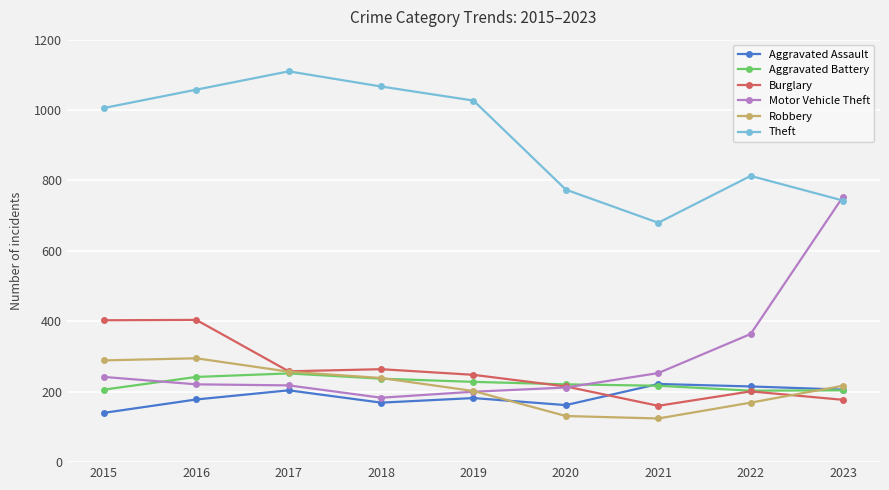

What is the spread (max minus min) of values at 2015?

866